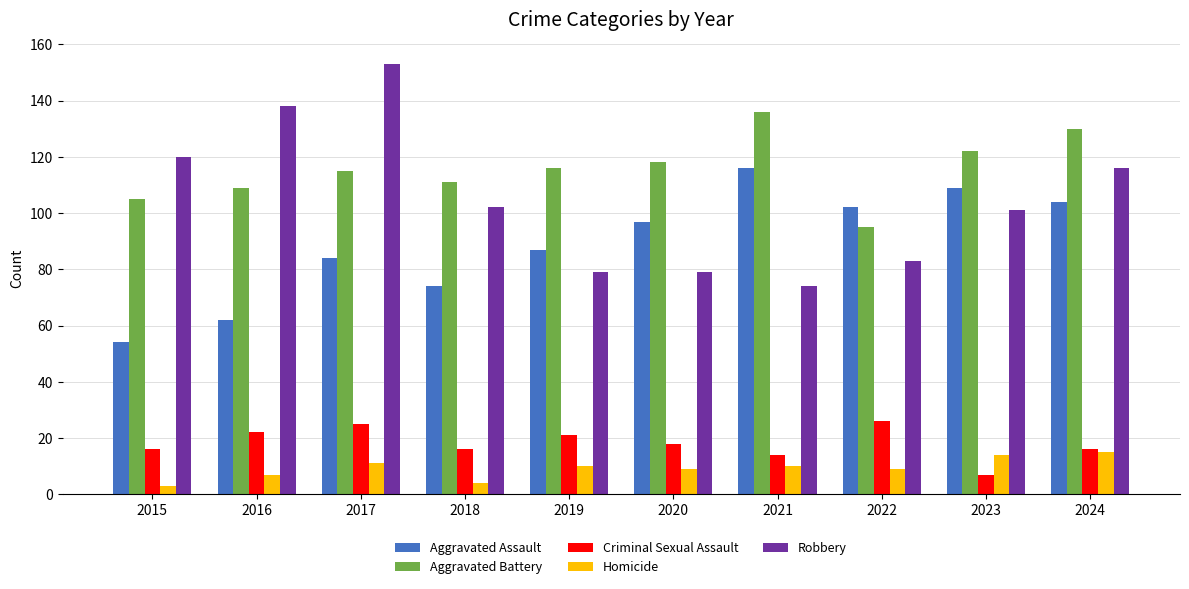

What is the maximum value for Aggravated Assault?

116